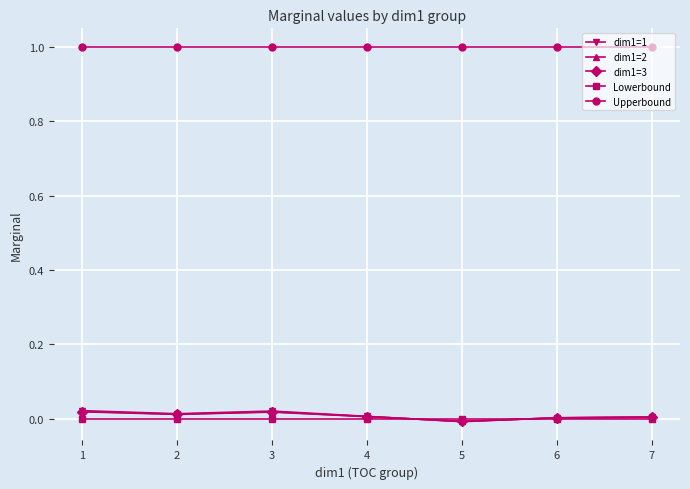

Which series has the largest total across all categories?

Upperbound